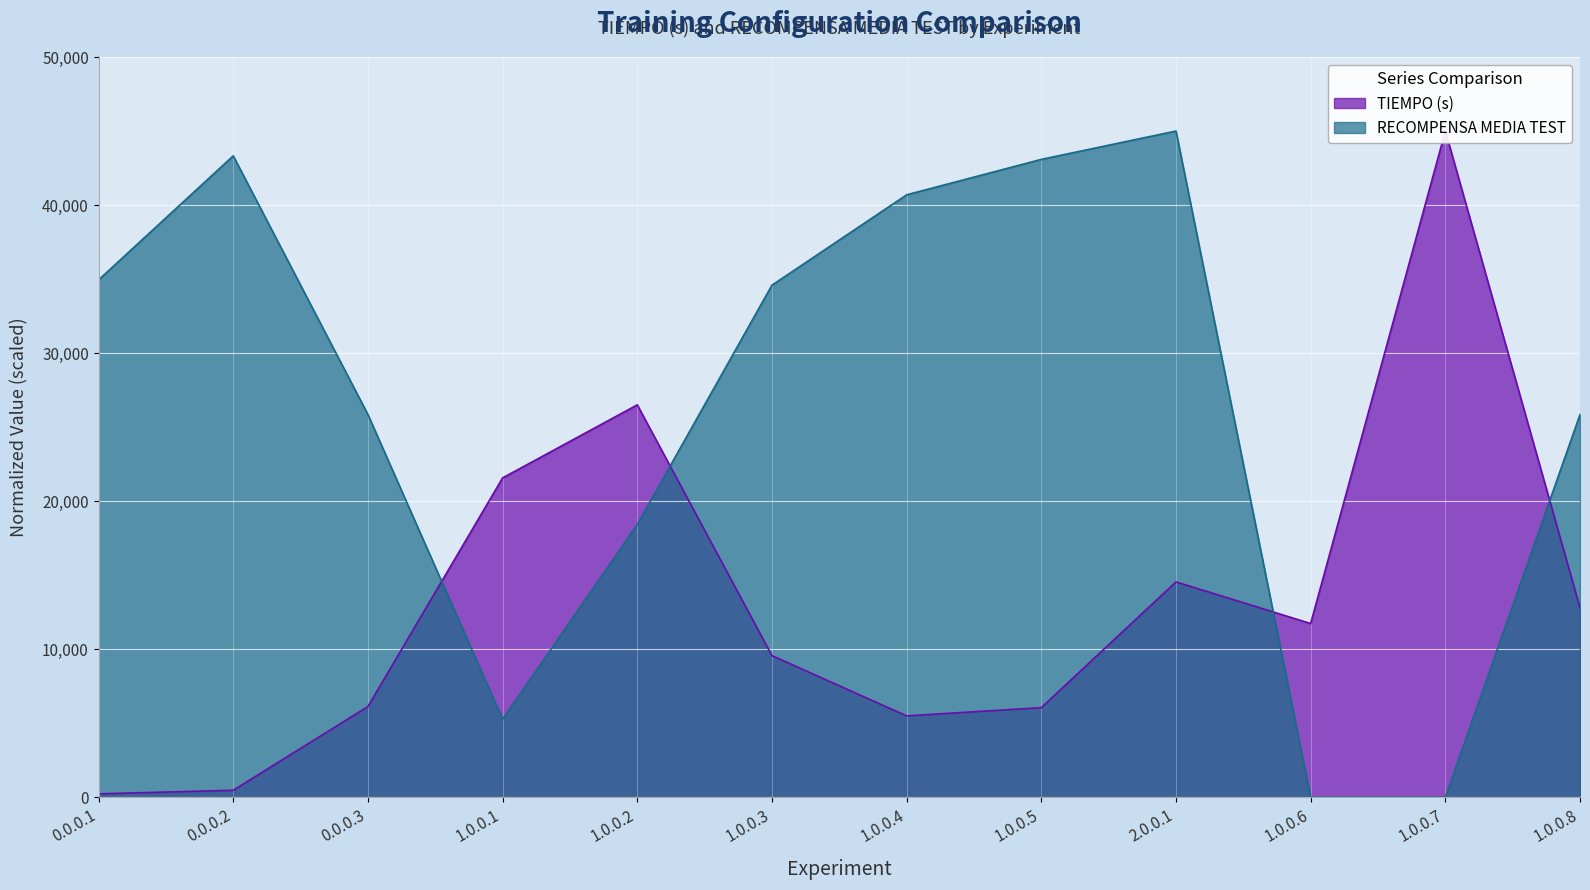

Reading left to right, list all the values displayed in this chart.

TIEMPO (s): 0.0.0.1=228.0	0.0.0.2=471.6	0.0.0.3=6125.9	1.0.0.1=21570.0	1.0.0.2=26504.3	1.0.0.3=9563.3	1.0.0.4=5495.3	1.0.0.5=6052.6	2.0.0.1=14544.4	1.0.0.6=11733.7	1.0.0.7=45000.0	1.0.0.8=12789.8
RECOMPENSA MEDIA TEST: 0.0.0.1=34946.8	0.0.0.2=43324.5	0.0.0.3=25851.1	1.0.0.1=5266.0	1.0.0.2=18430.9	1.0.0.3=34587.8	1.0.0.4=40691.5	1.0.0.5=43085.1	2.0.0.1=45000.0	1.0.0.6=0.0	1.0.0.7=0.0	1.0.0.8=25851.1